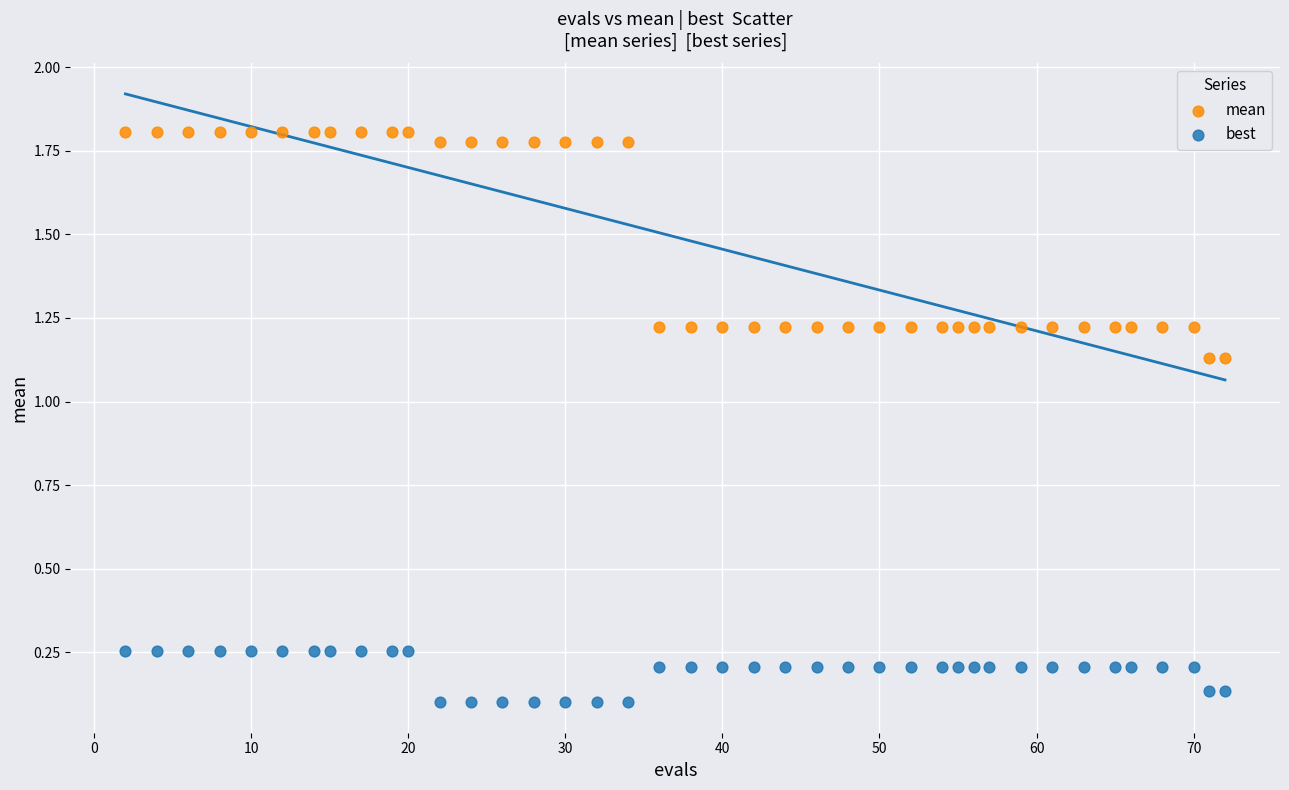

Across all data points, what is the range of X values (max minus min)?

70.0